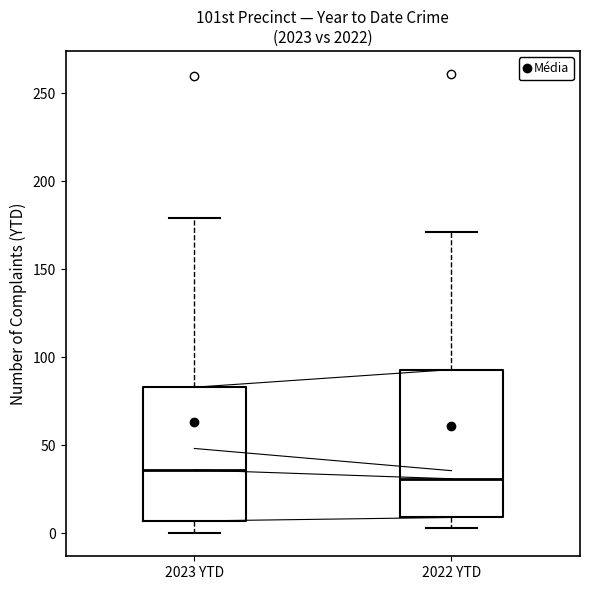

Reading left to right, read every box against the y-axis: the position of its median line, the range the box covers, and the ends of its whiskers. The values are not printed on the chart, so give them approximately, as read against the axis.

2023 YTD: median 35, box 5 to 85, whiskers 0 to 180
2022 YTD: median 30, box 10 to 95, whiskers 5 to 170